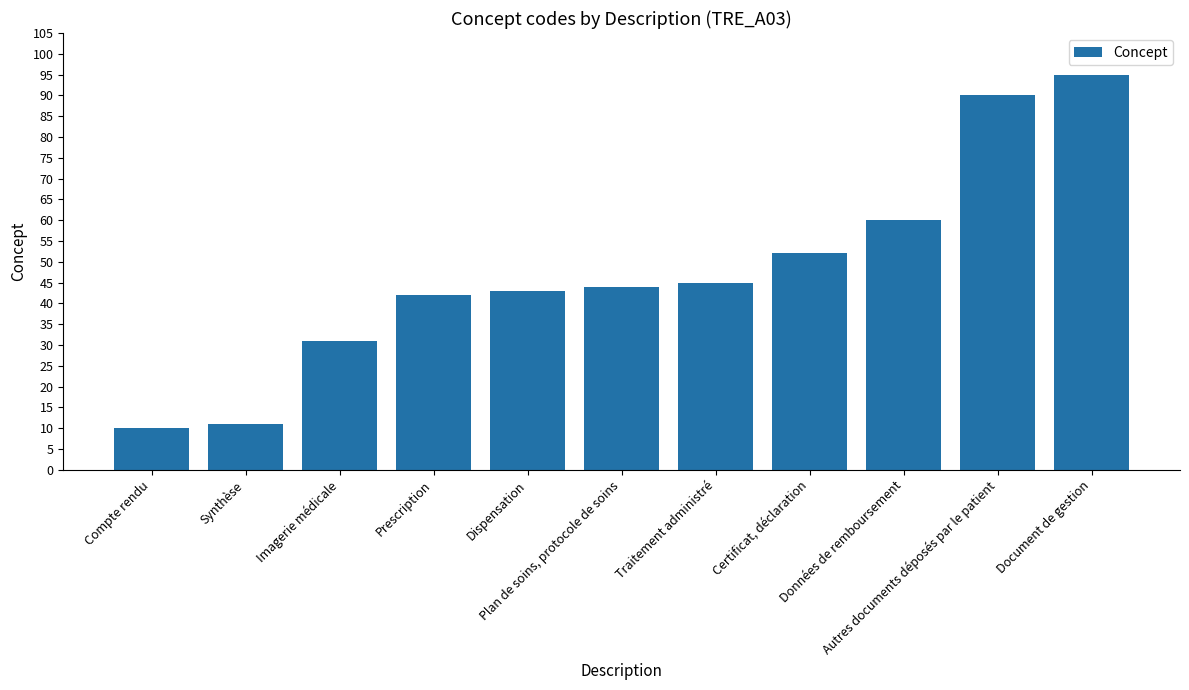

What is the value of the 11th bar from the left?

95